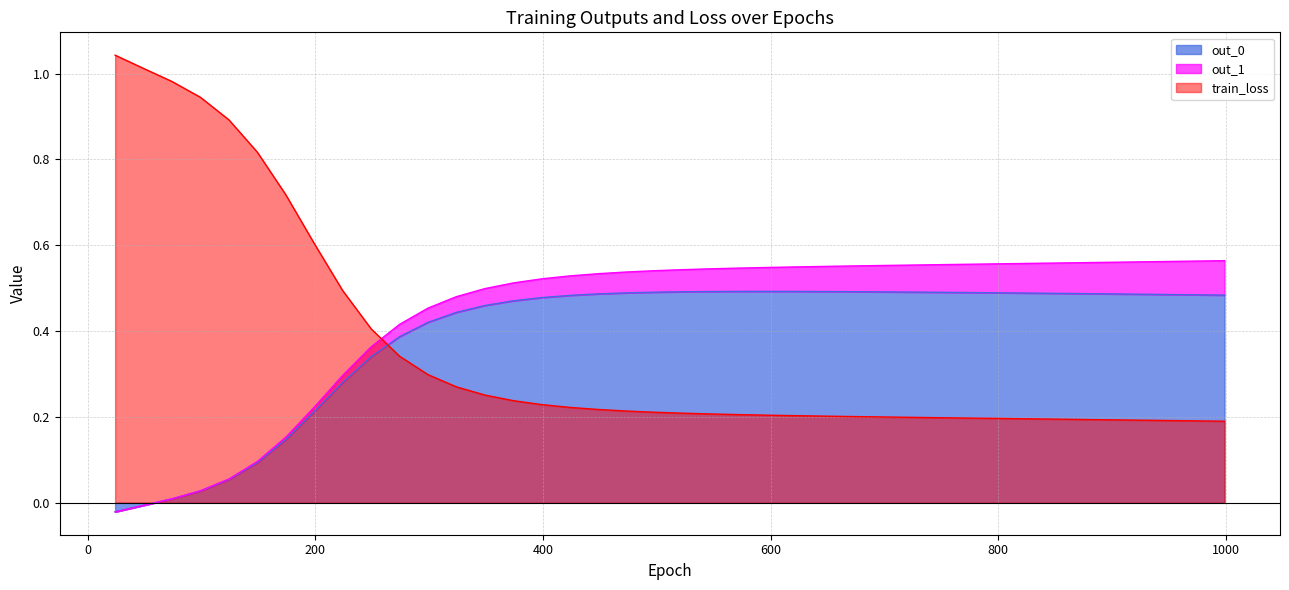

Is the value of out_1 at 724 greater than the value of train_loss at 74?

No